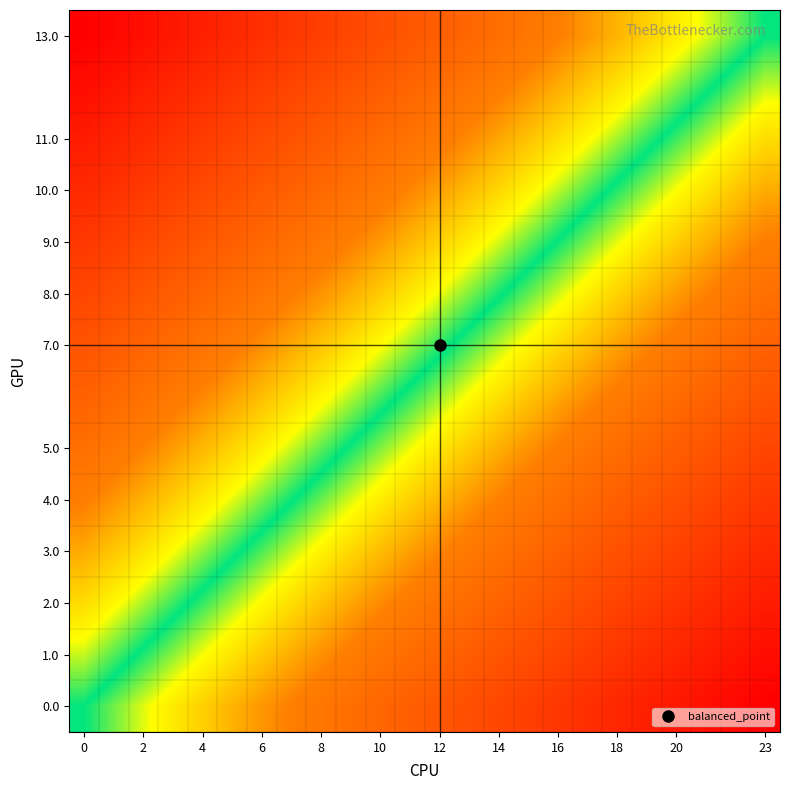

How many series are shown in this chart?

14